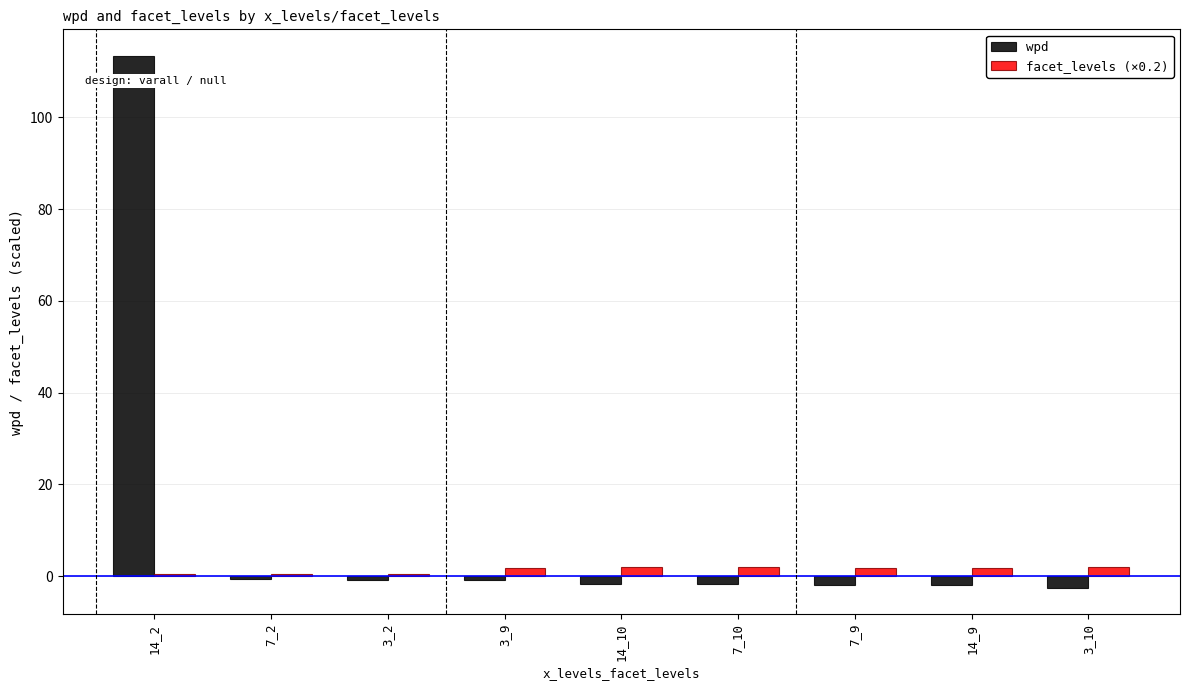

What is the difference between the highest and lowest values at 3_10?

4.5